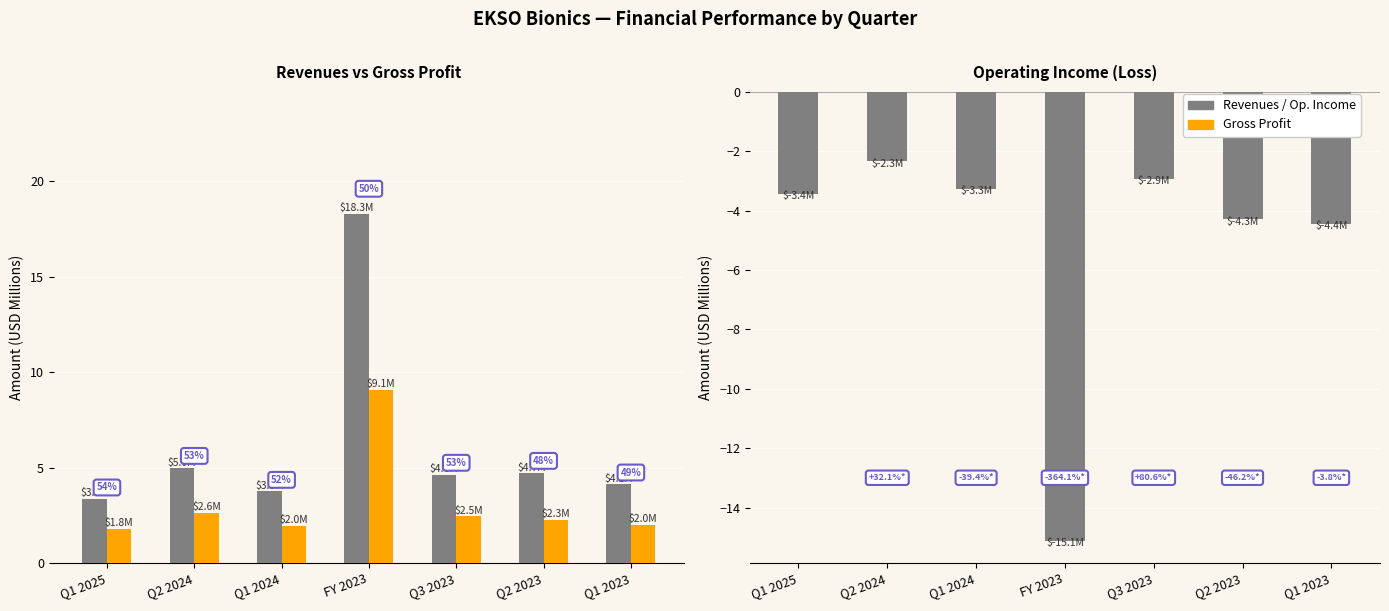

What is the value of the Gross Profit bar at the 3rd from the left?

2.0